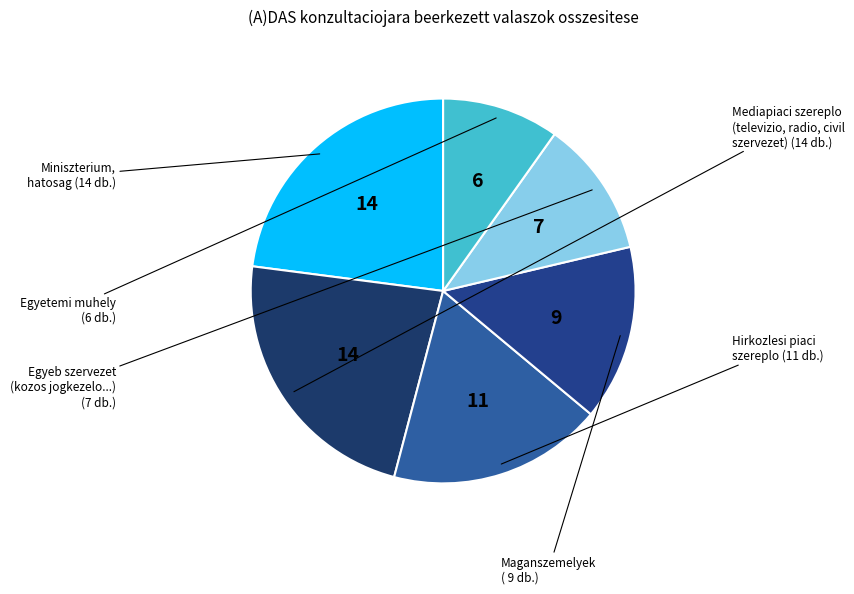

How many slices are in this pie chart?

6